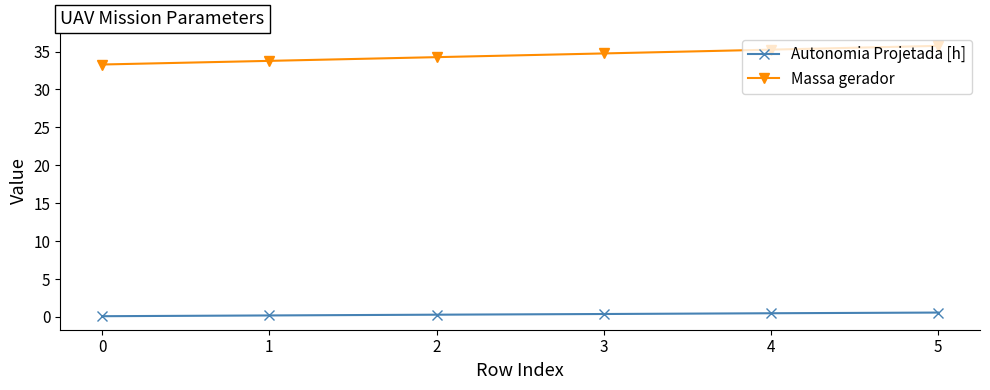

True or false: Massa gerador has more than 1 points higher than both neighbors.

False